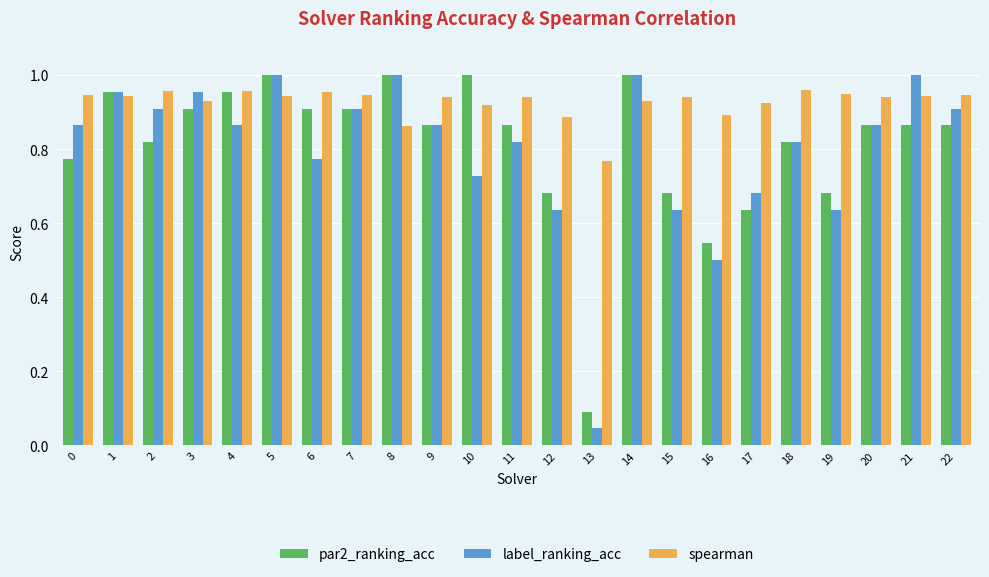

The value of spearman at 0 is 0.9. True or false?

True